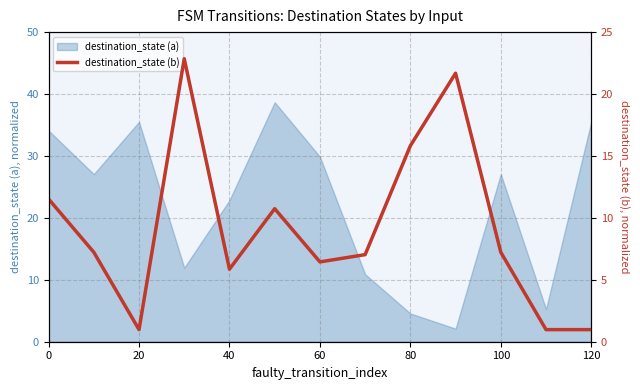

What is the minimum value for destination_state (a)?

2.1